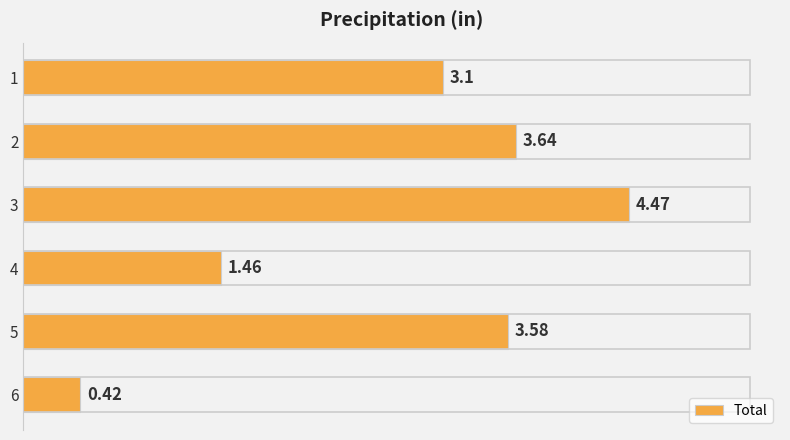

What is the change in value from 1 to 6?

-2.7